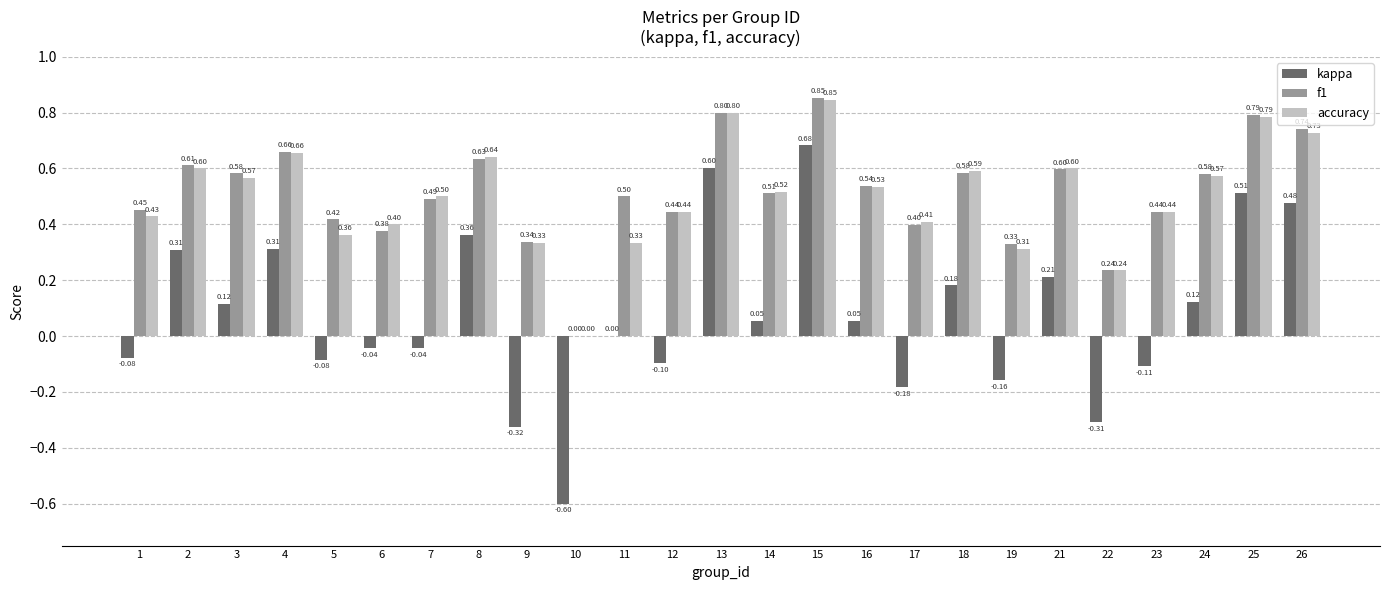

What value does the f1 series have at 12?

0.4